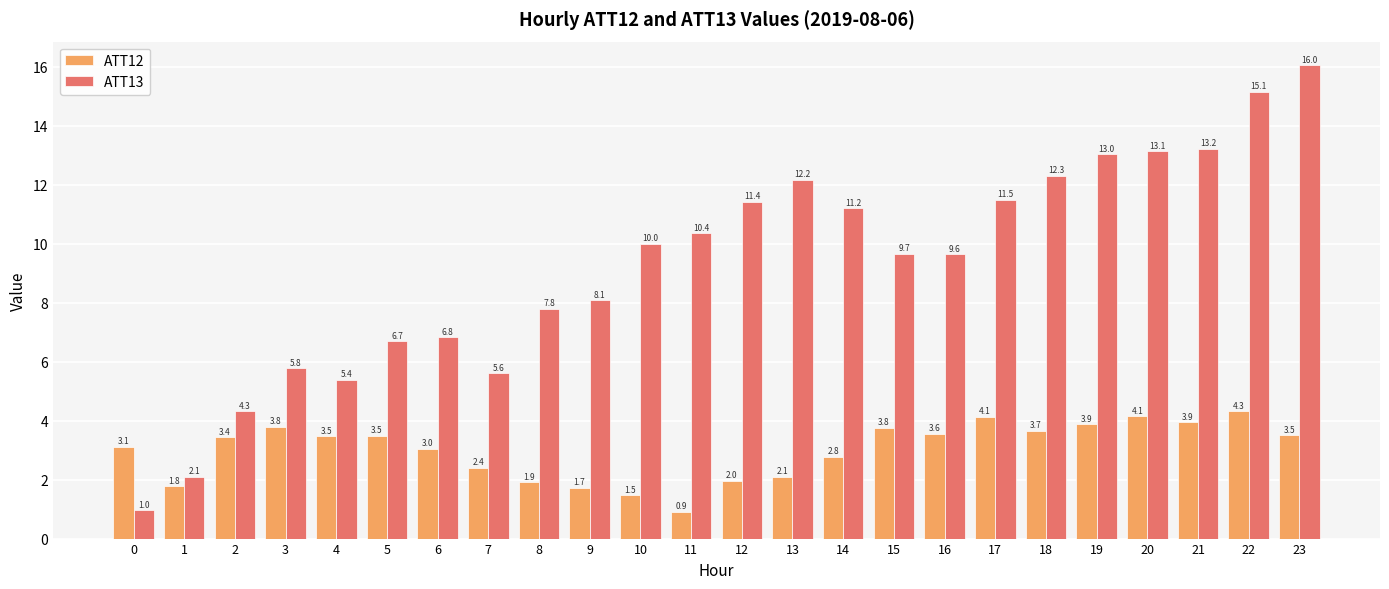

What is the greatest value displayed?

16.0